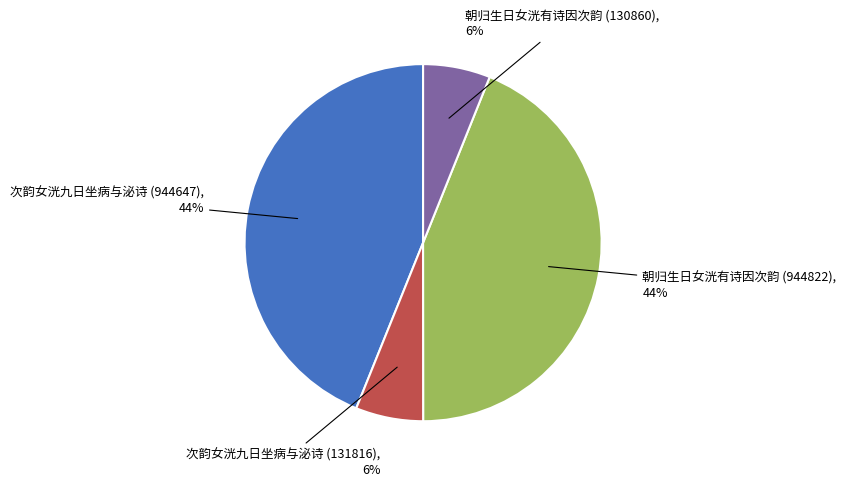

Is there any slice that represents more than half of the pie?

No